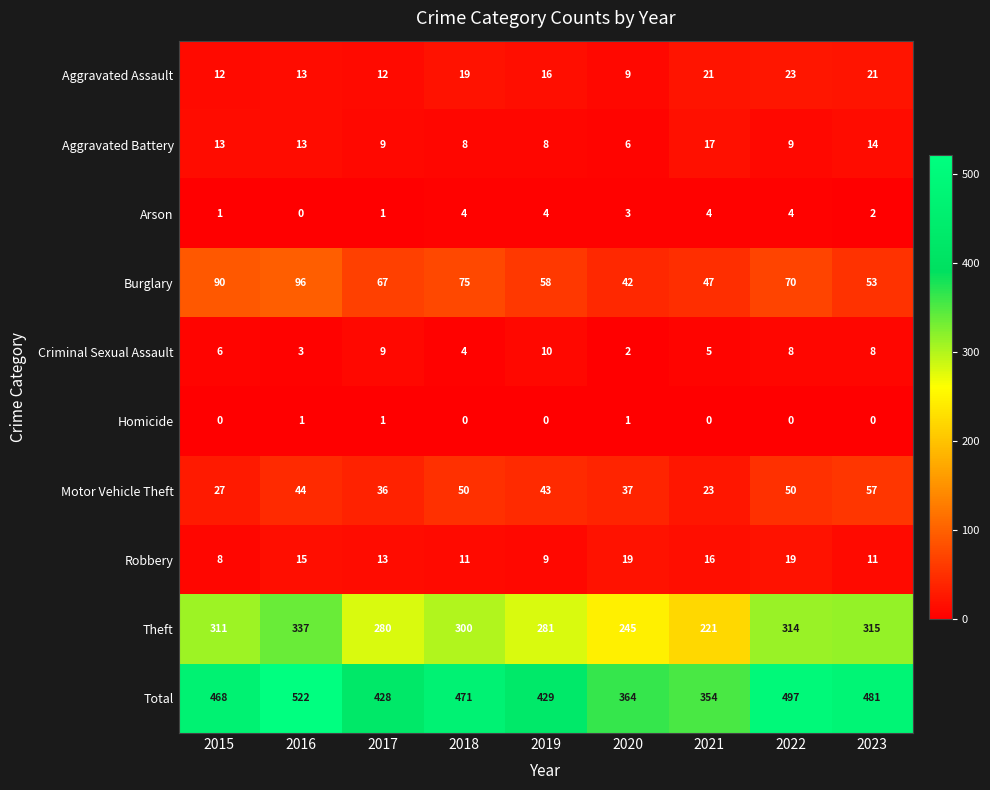

How many series are shown in this chart?

10